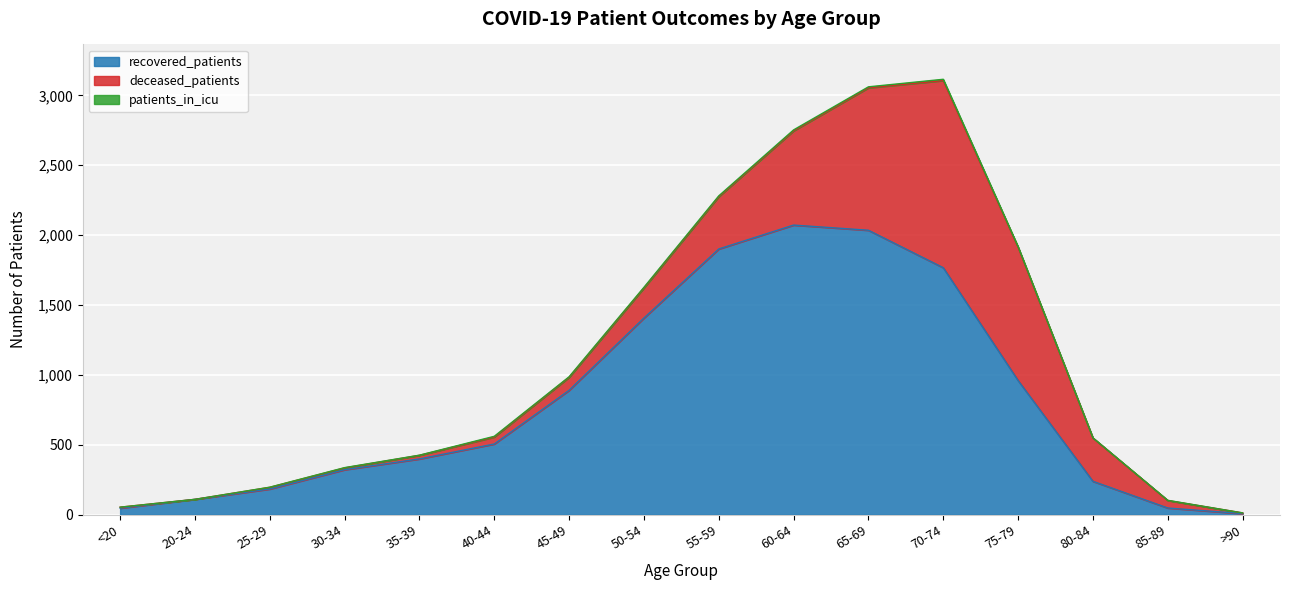

At which label does recovered_patients first exceed 506?

45-49